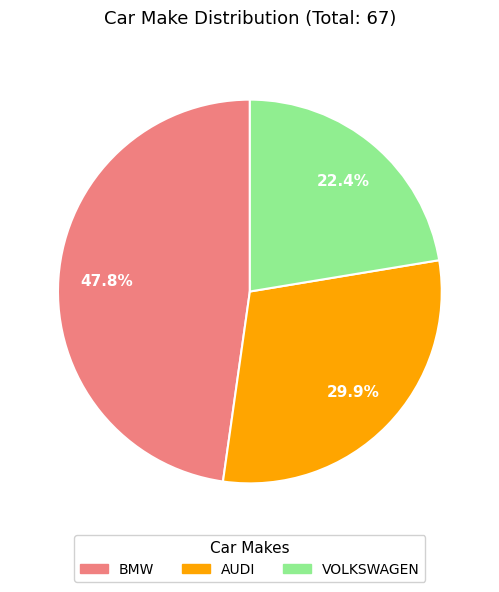

Is it true that BMW is 53% of the pie?

False